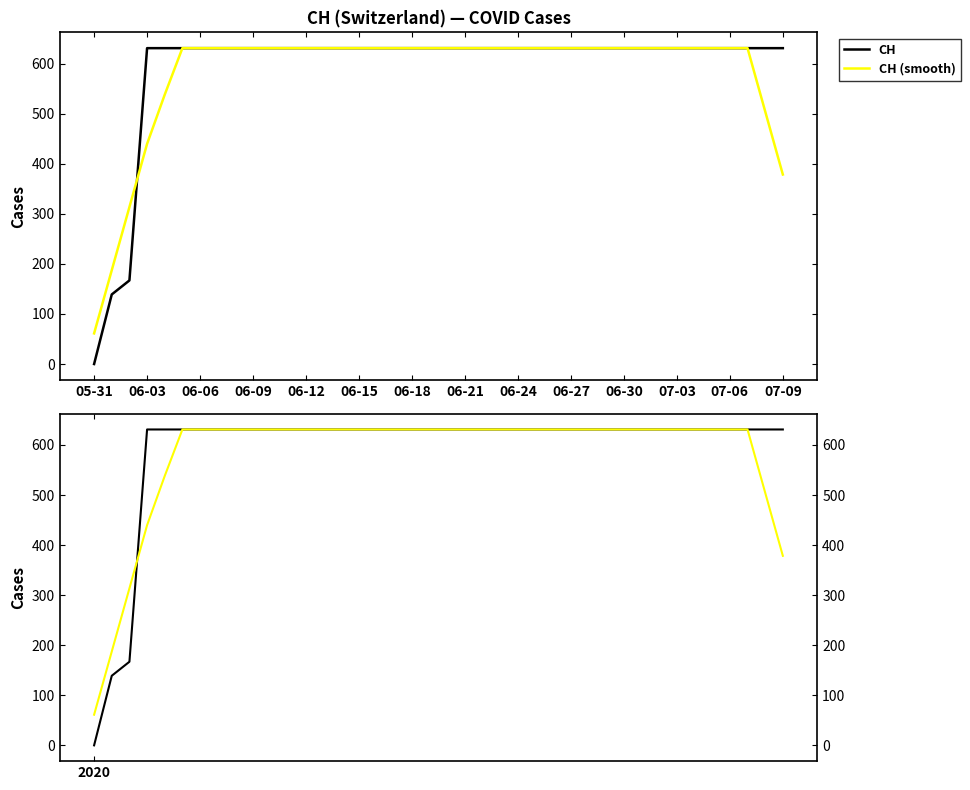

What is the spread (max minus min) of values at 38?

126.2